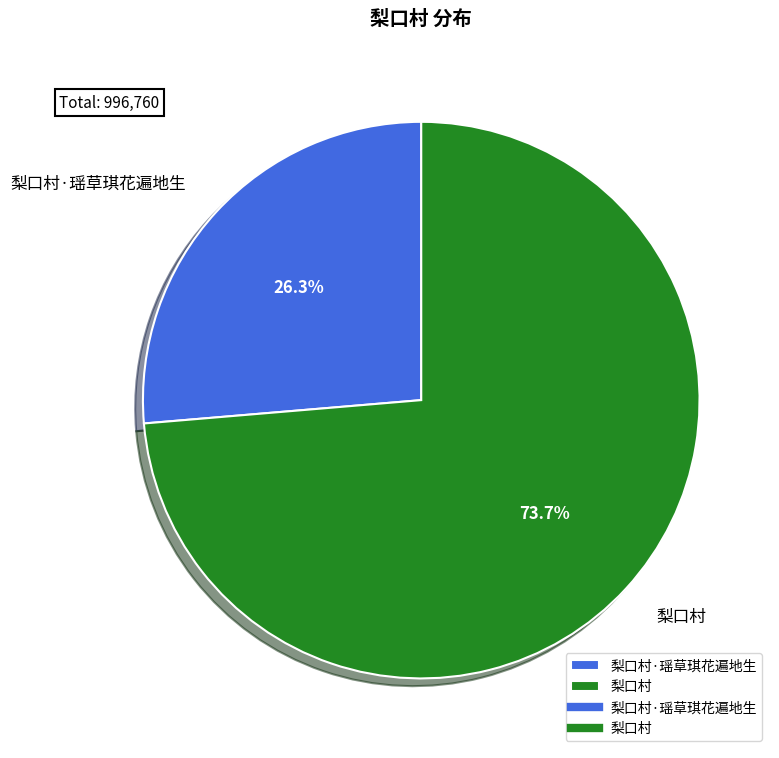

Do 梨口村·瑶草琪花遍地生 and 梨口村 together represent more than half of the pie?

Yes